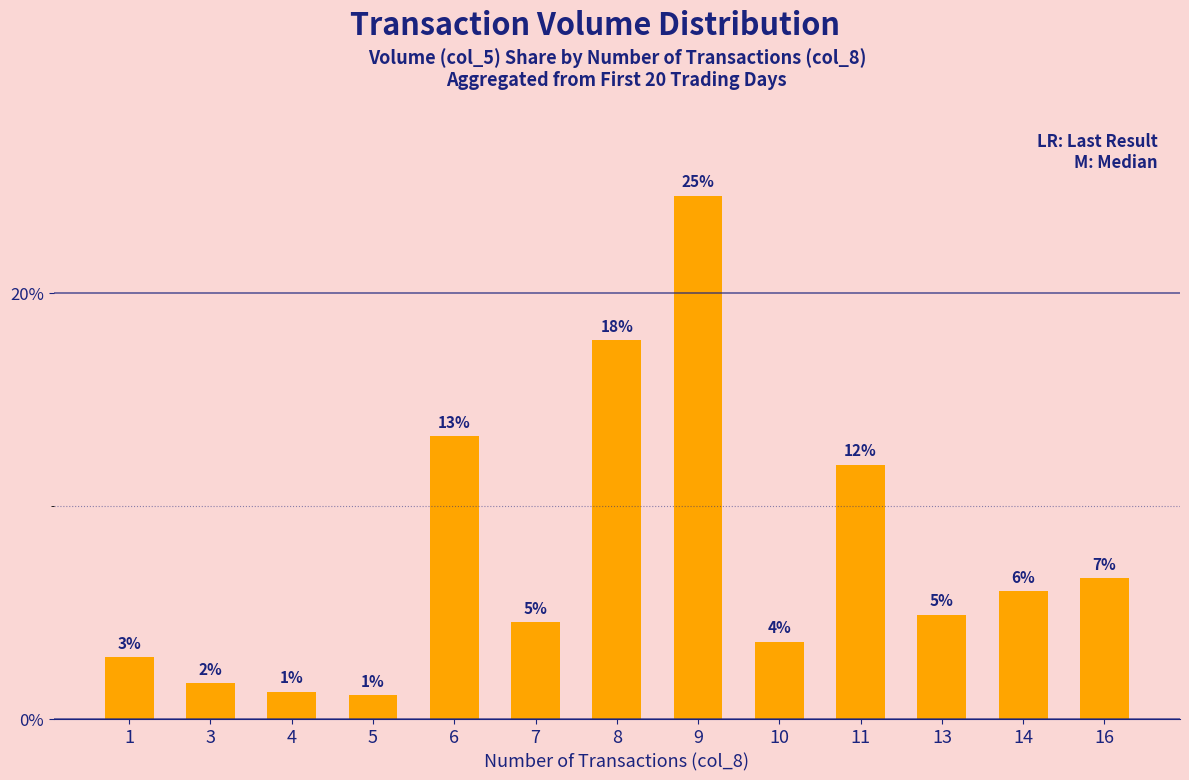

How many bars are there in total?

13